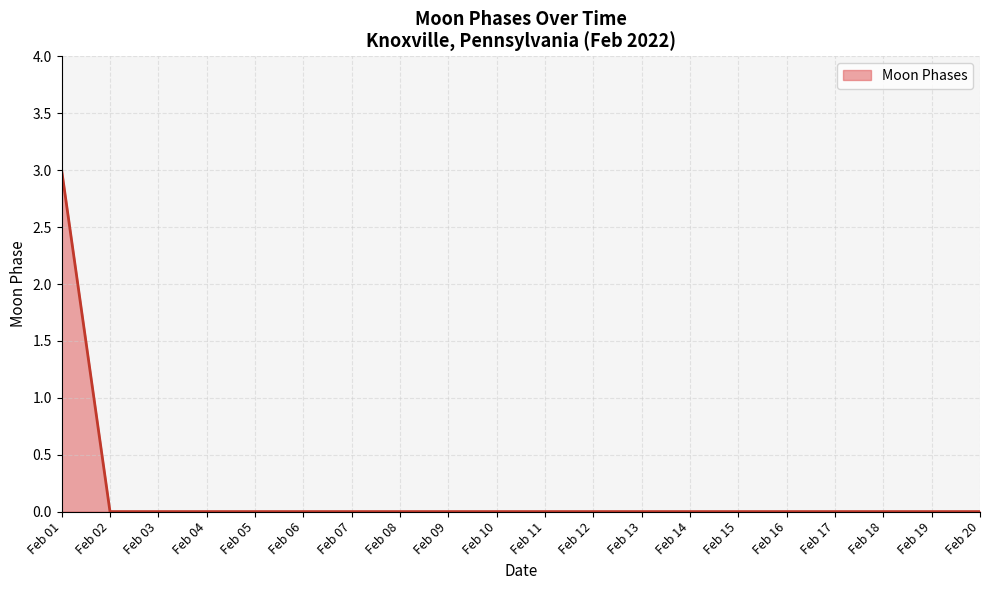

What is the change in value from Feb 01 to Feb 03?

-3